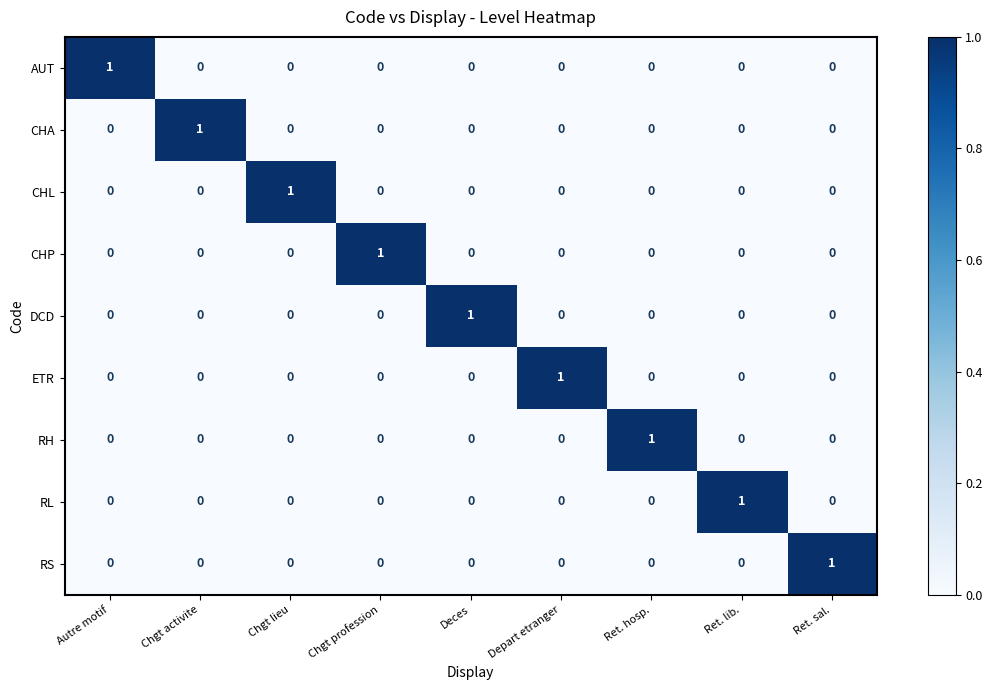

Which category has the highest value in the AUT series?

Autre motif